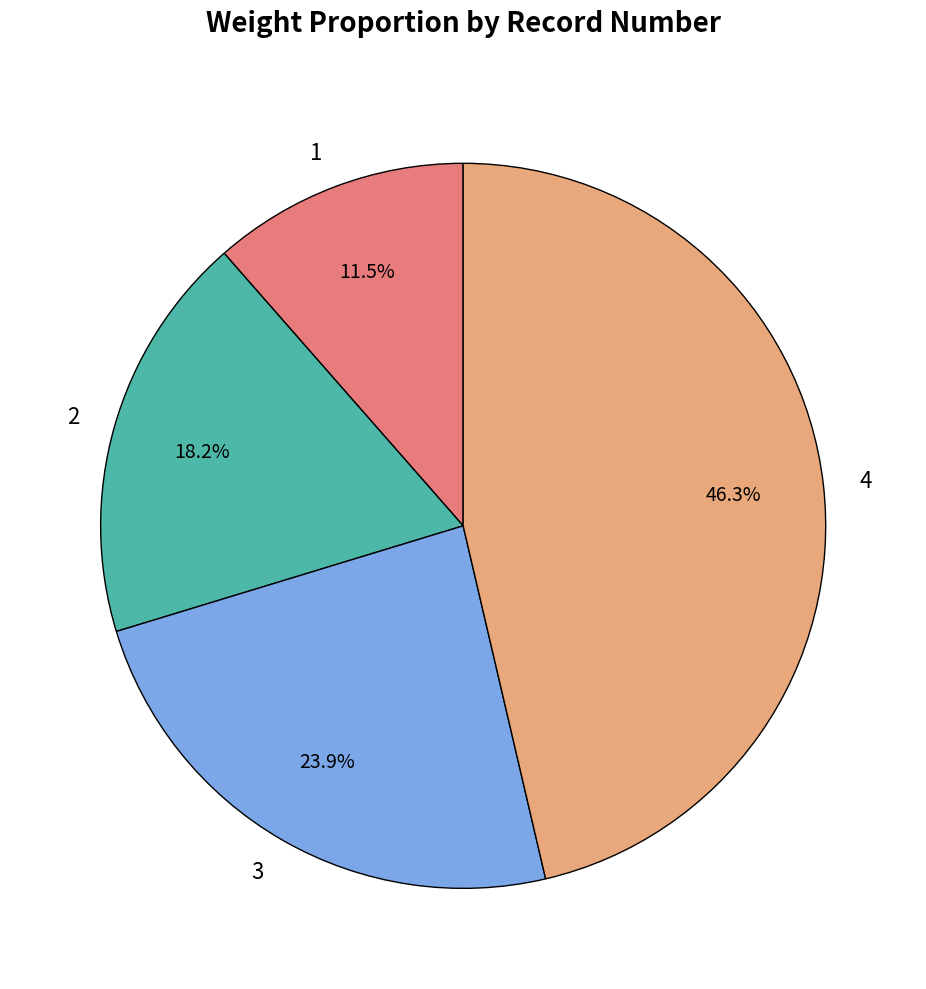

Does 2 account for over 50% of the chart?

No